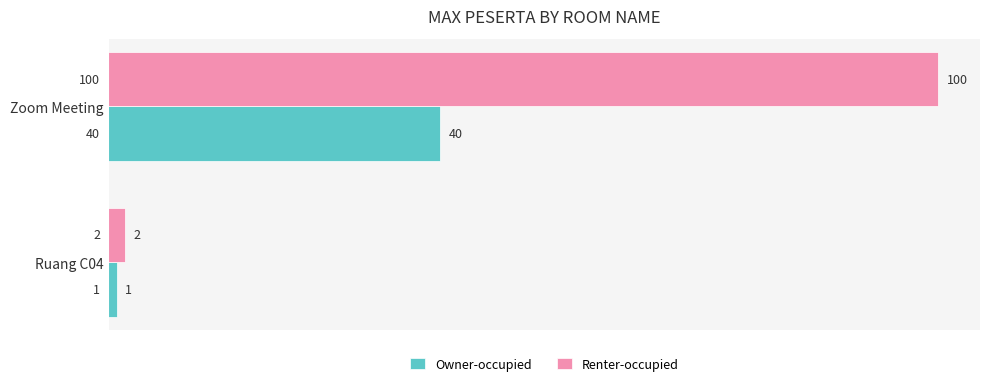

How many values in the Renter-occupied series are below 100?

1